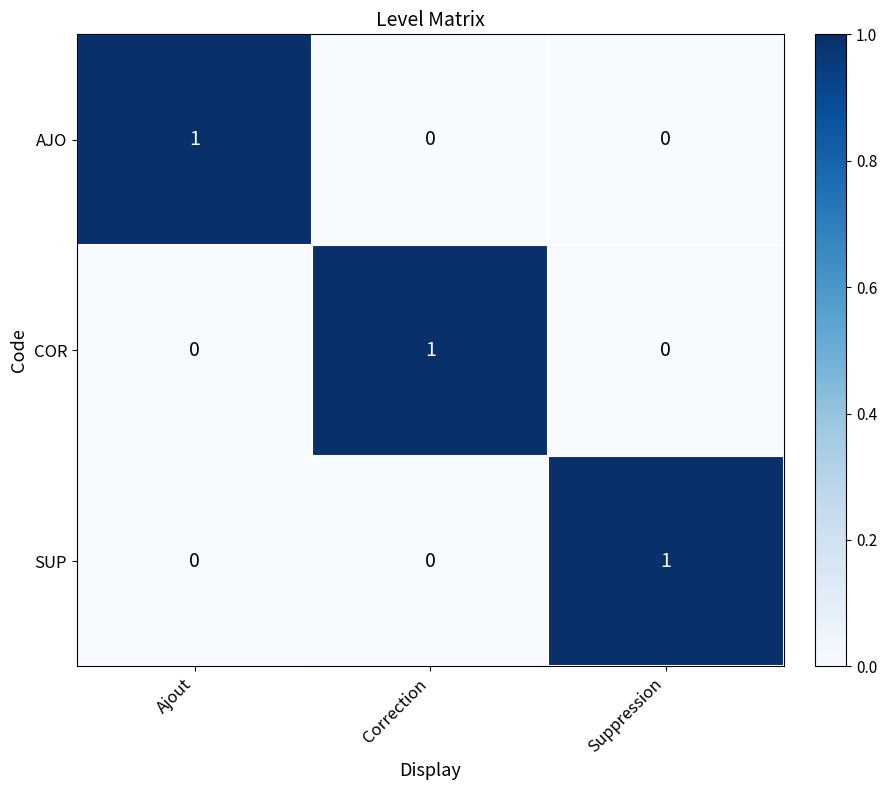

The COR series shows 0 at Ajout. True or false?

True